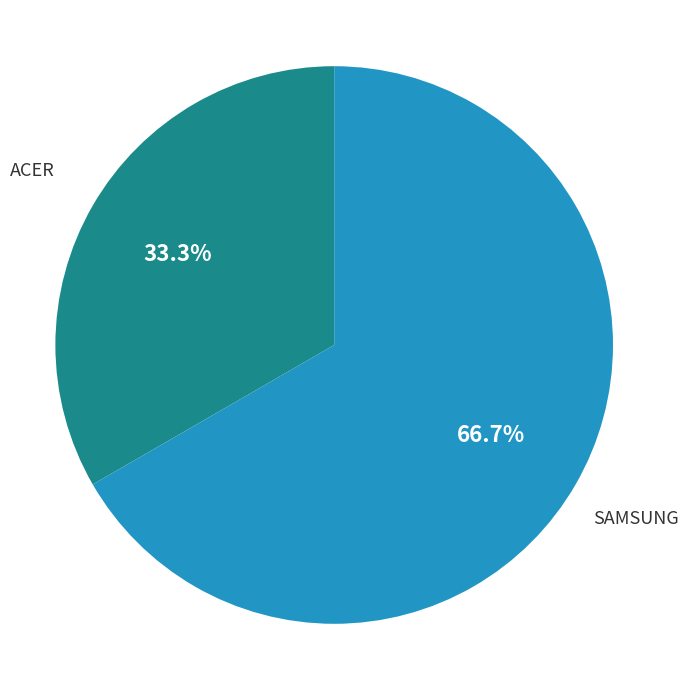

Rank the categories by value from lowest to highest.

ACER, SAMSUNG